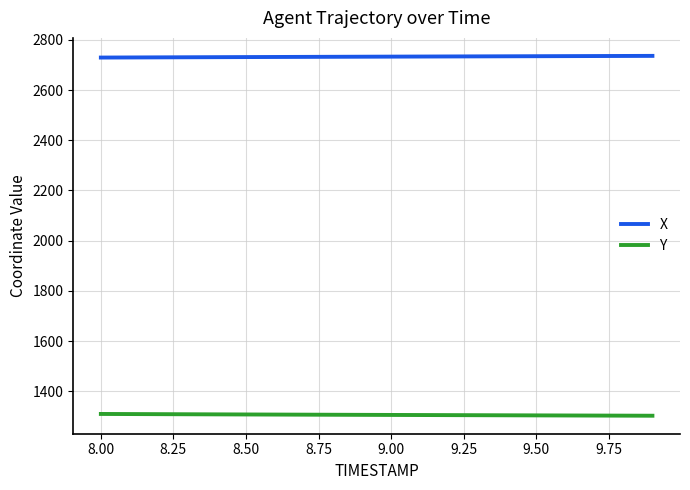

Which series has the largest total across all categories?

X